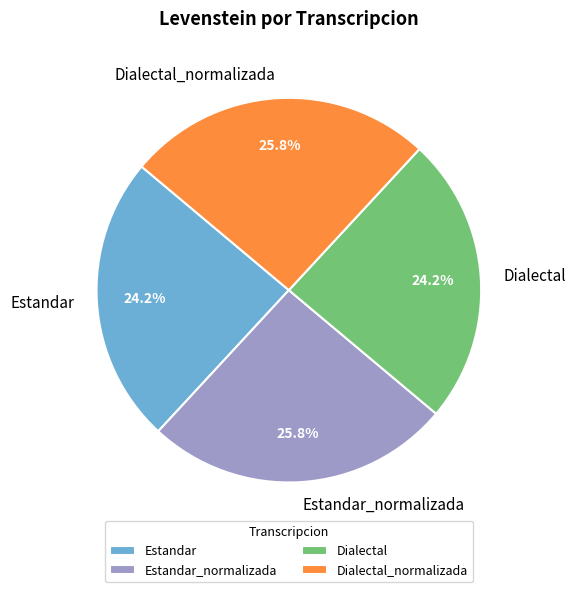

To the nearest percent, what is the combined percentage of Estandar_normalizada and Estandar?

50%